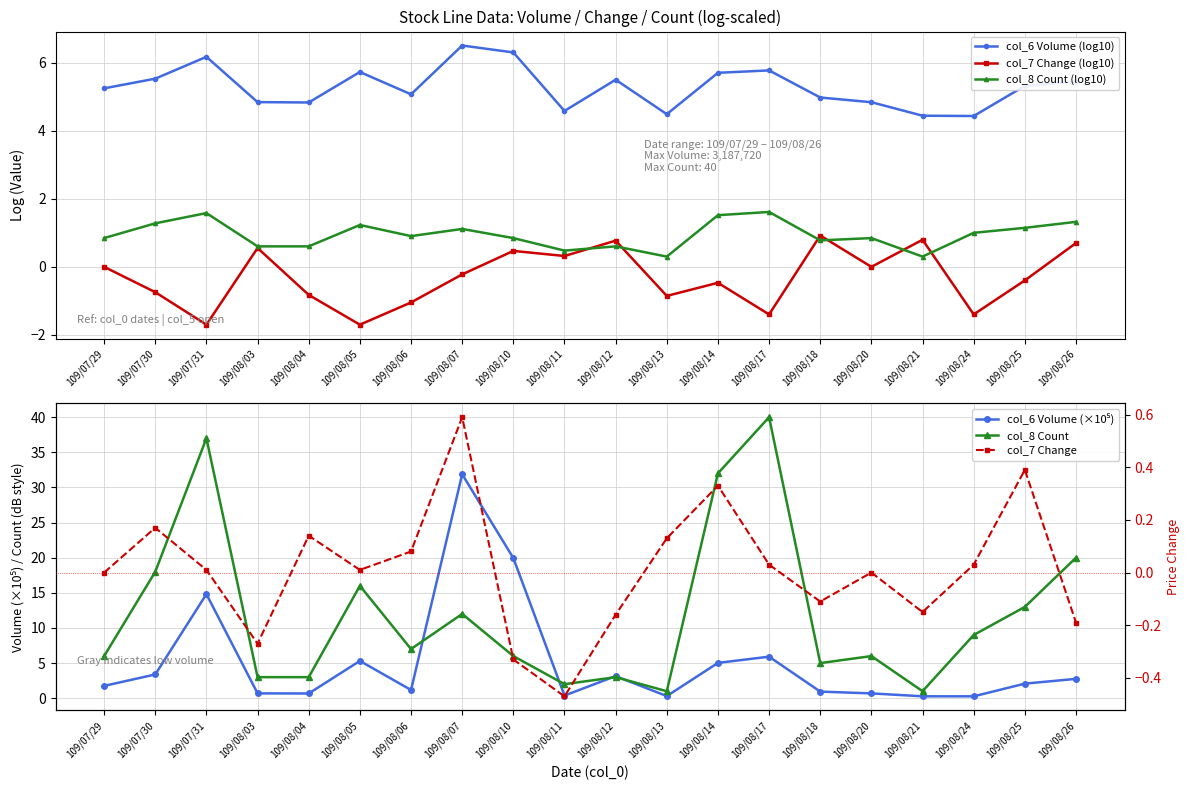

List the labels in order of col_7 Change value, smallest first.

109/08/11, 109/08/10, 109/08/03, 109/08/26, 109/08/12, 109/08/21, 109/08/18, 109/07/29, 109/08/20, 109/07/31, 109/08/05, 109/08/17, 109/08/24, 109/08/06, 109/08/13, 109/08/04, 109/07/30, 109/08/14, 109/08/25, 109/08/07